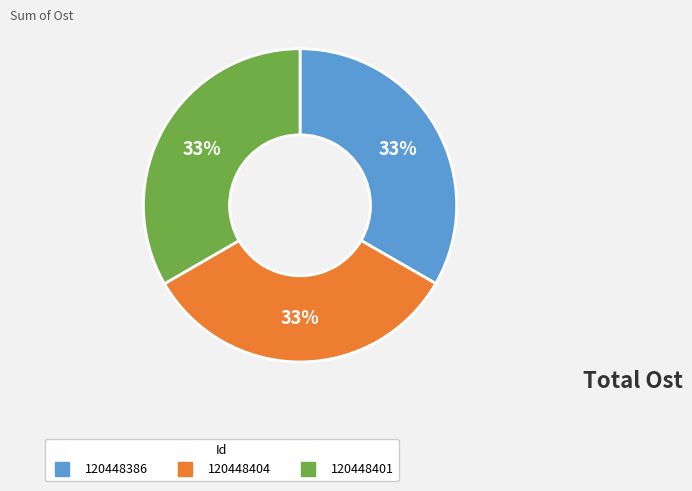

What is the ratio of the value at 120448386 to the value at 120448401?

1.0